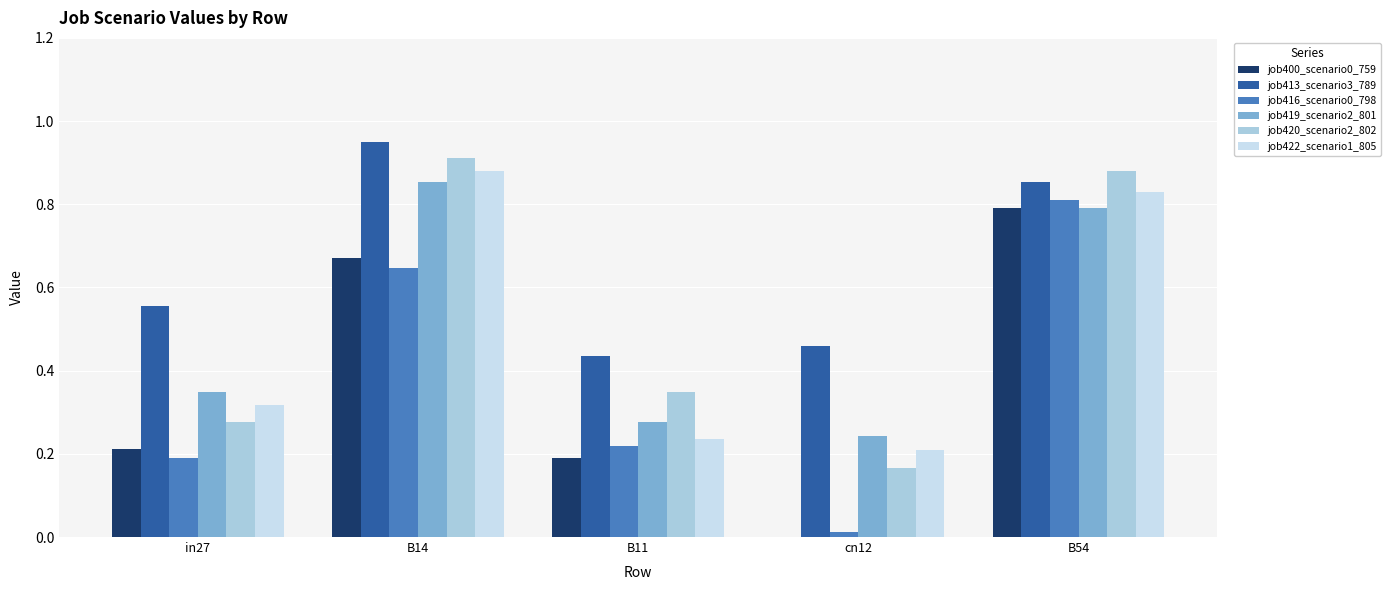

What is the sum of the job419_scenario2_801 values at B54 and B14?

1.6